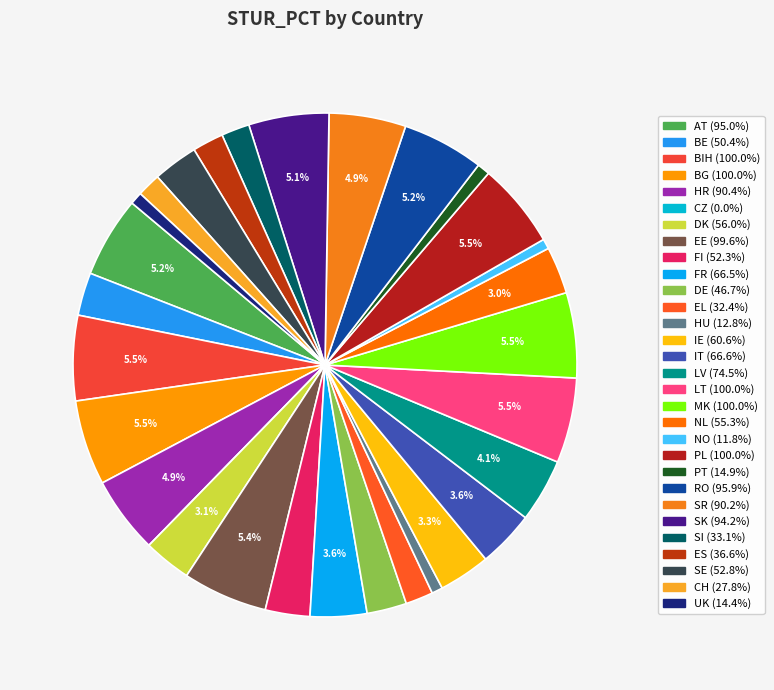

Rank the categories by value from highest to lowest.

BIH, BG, LT, PL, MK, EE, RO, AT, SK, HR, SR, LV, IT, FR, IE, DK, NL, SE, FI, BE, DE, ES, SI, EL, CH, PT, UK, HU, NO, CZ